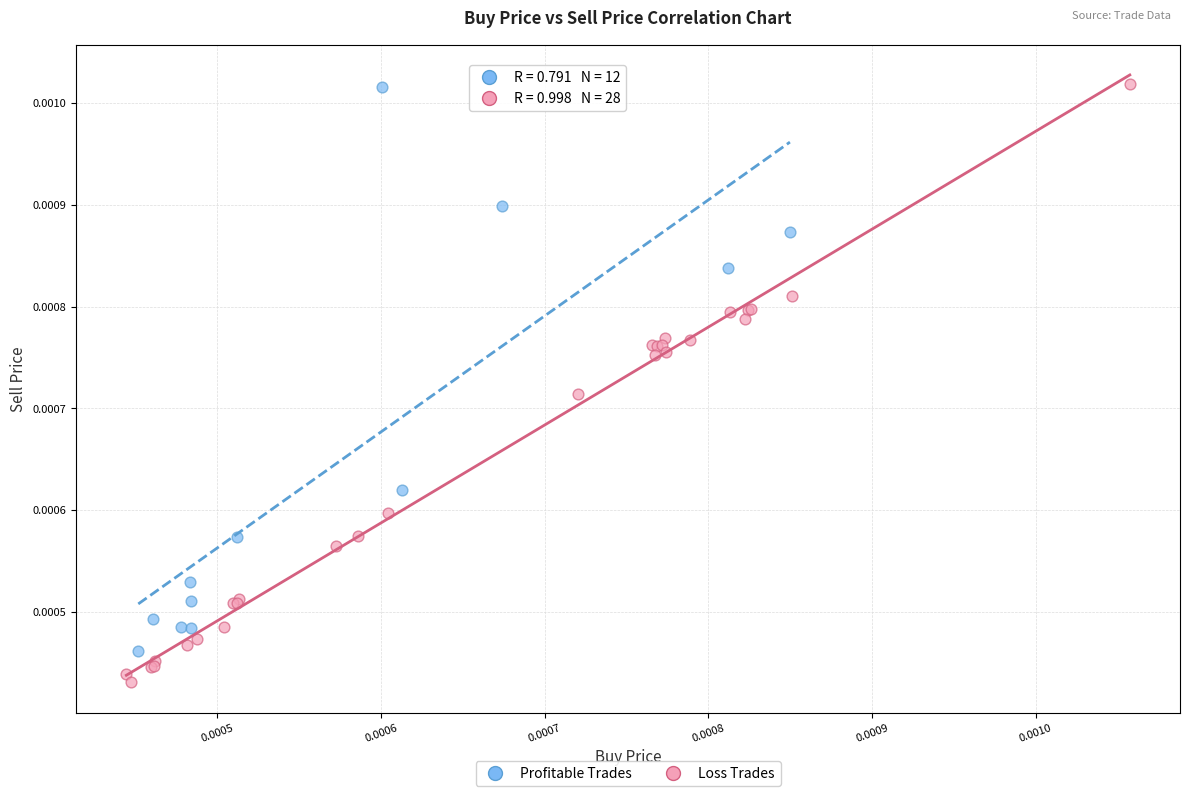

Which series reaches the minimum Y coordinate?

Loss Trades